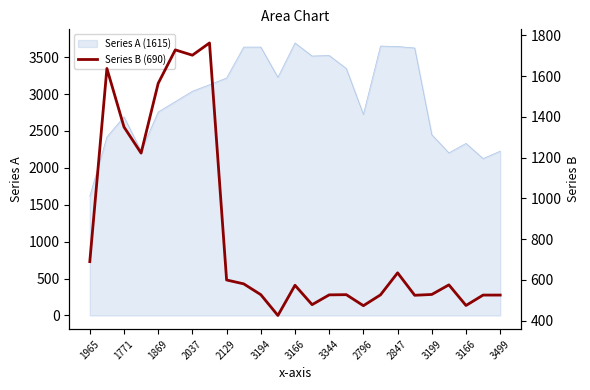

What is the maximum value shown in the chart?

1762